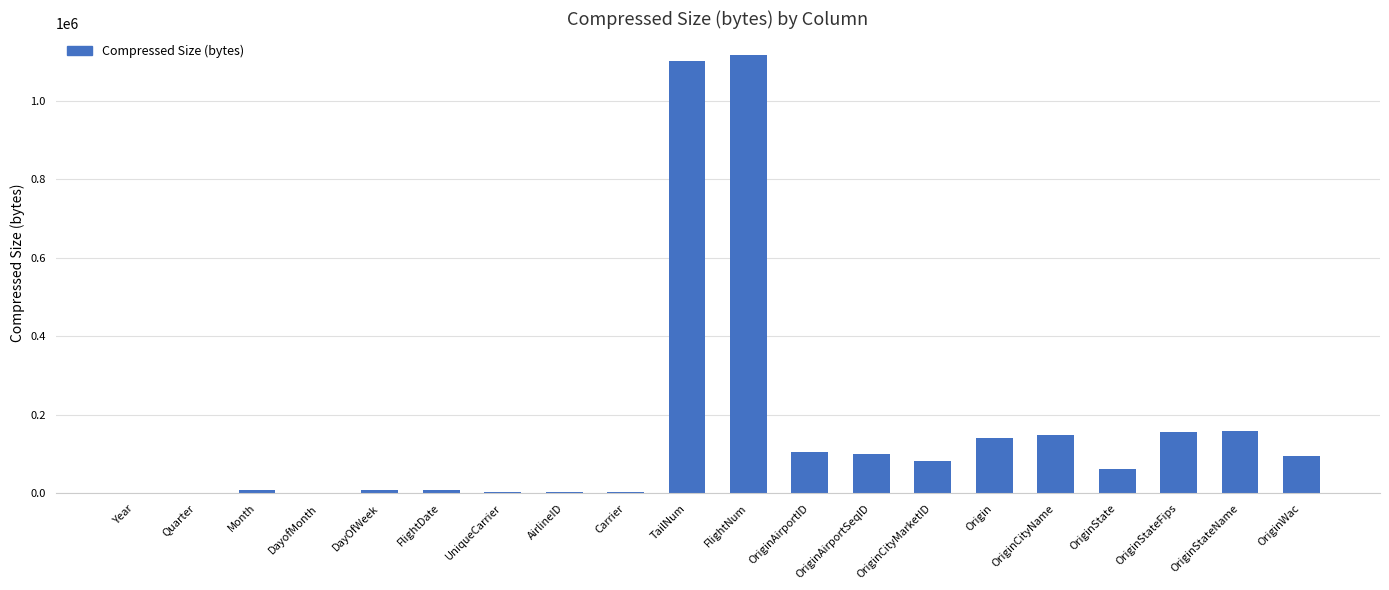

Between DayOfWeek and OriginStateFips, which is larger?

OriginStateFips